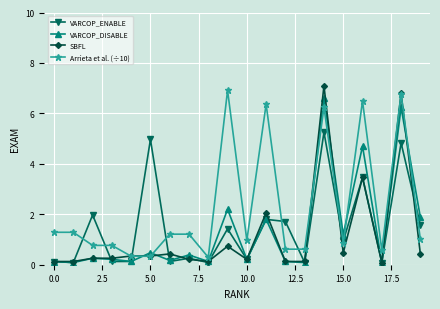

What is the value of the SBFL point at the 4th from the left?

0.3